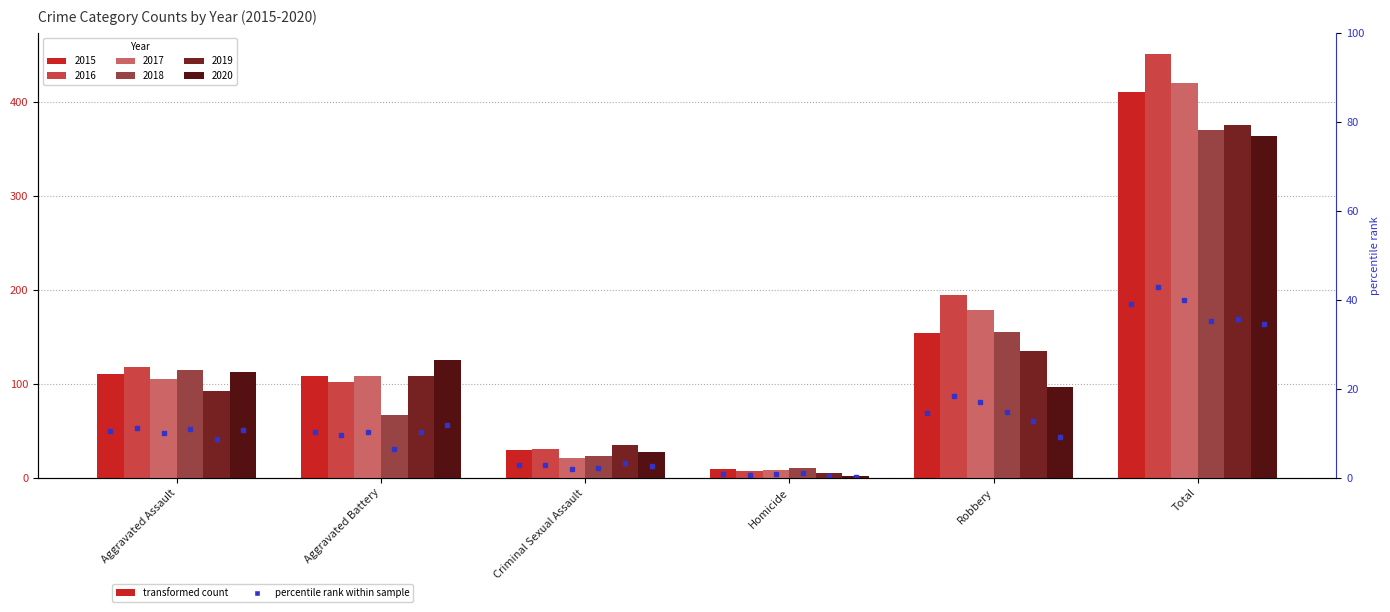

Which series has the largest total across all categories?

2016